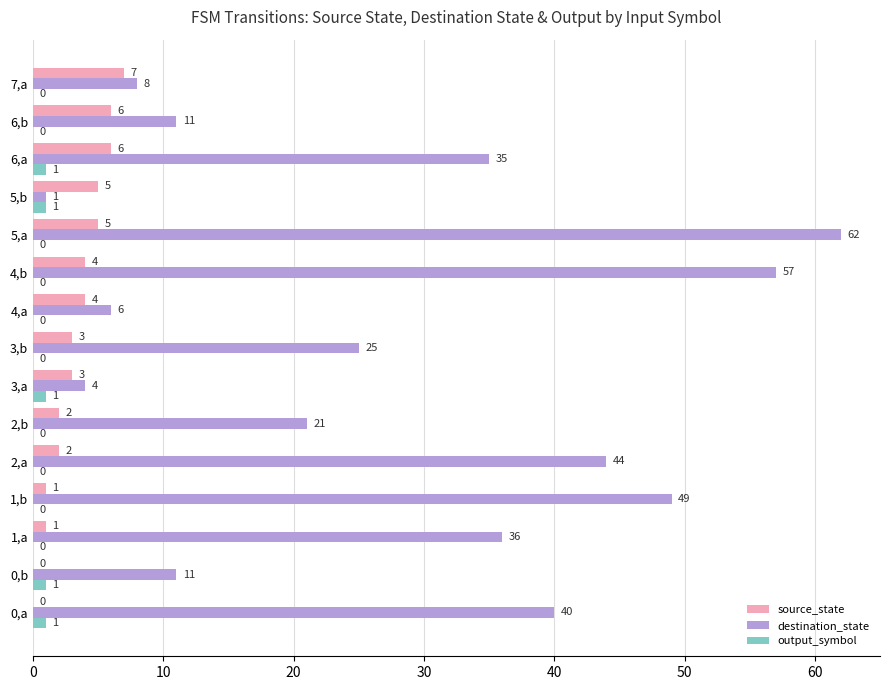

Count the source_state values in the range 1 to 5.

10